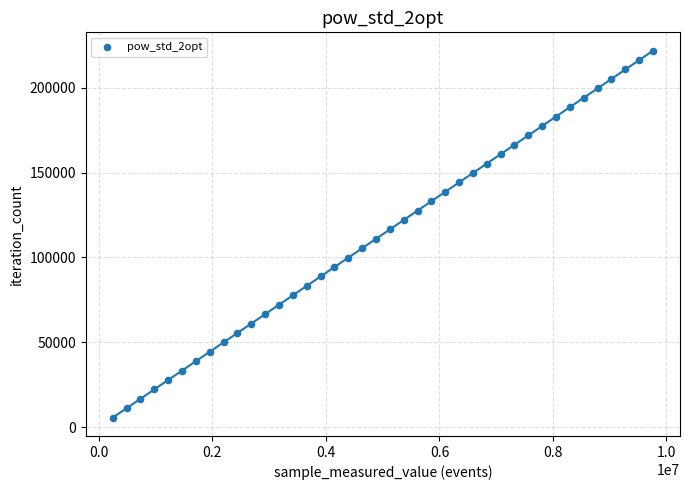

What is the range of X values (max minus min)?

9516936